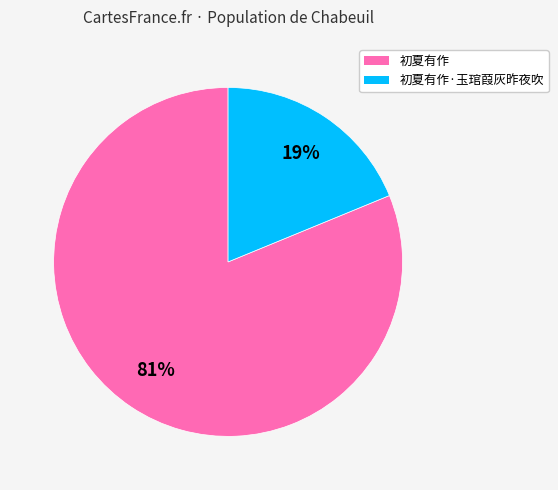

To the nearest percent, what is the combined percentage of 初夏有作·玉琯葭灰昨夜吹 and 初夏有作?

100%